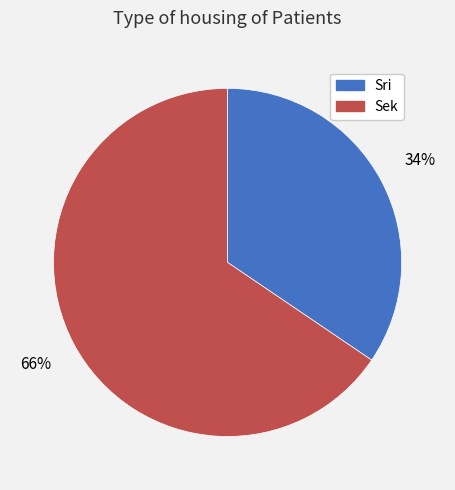

Do Sri and Sek together represent more than half of the pie?

Yes